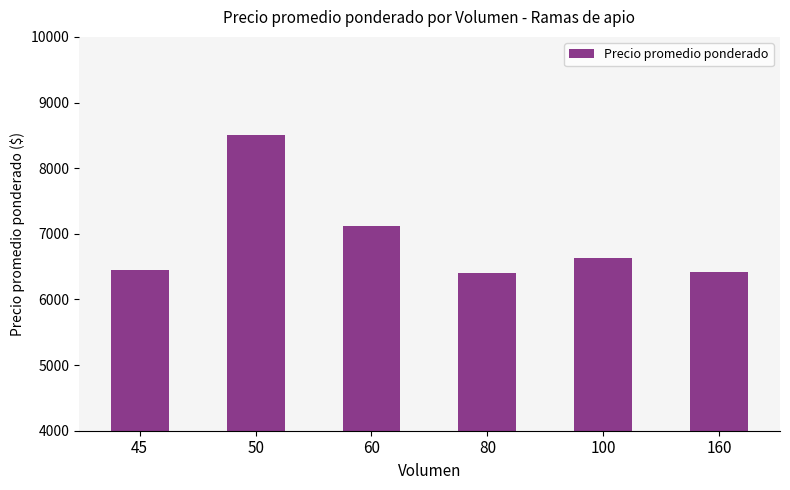

Count the number of categories in the chart.

6